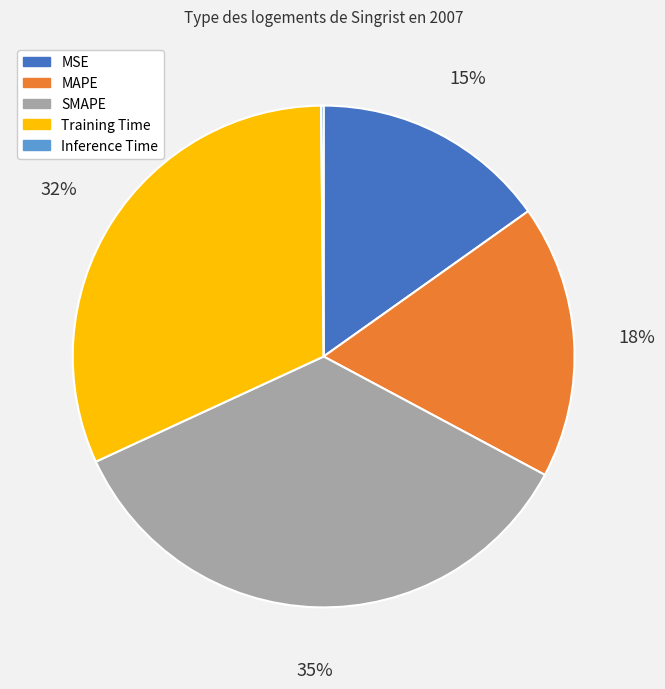

To the nearest percent, what is the difference between the largest and smallest slice percentages?

35%